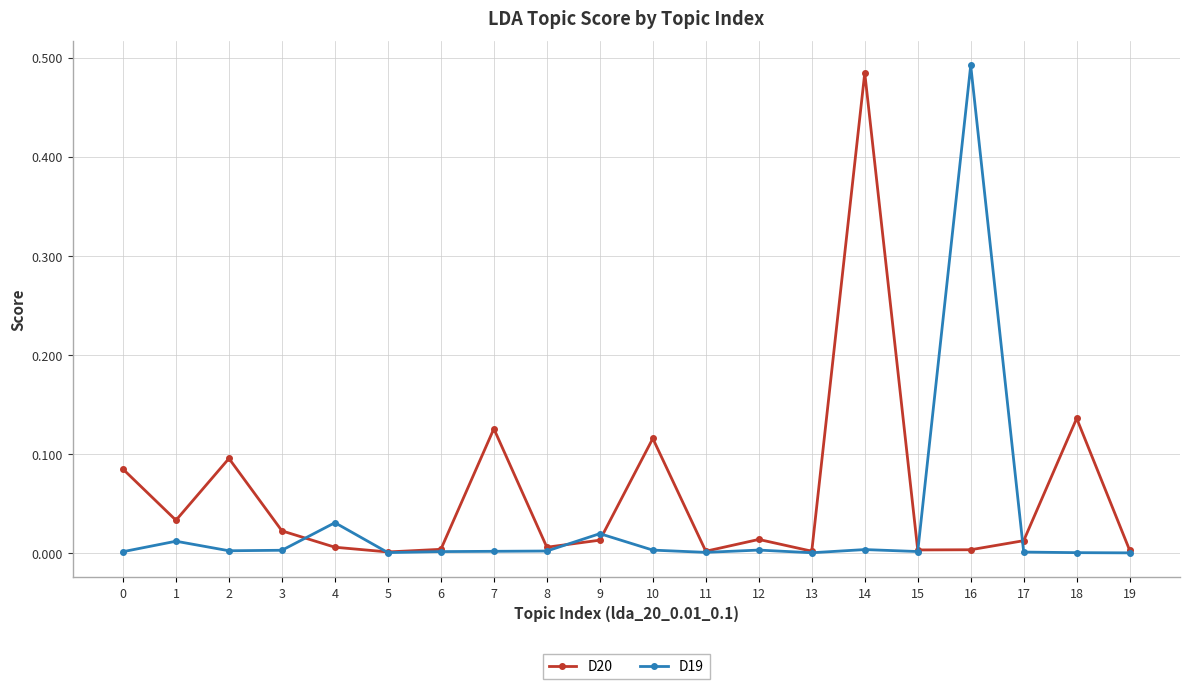

What is the sum of all D20 values?

1.2